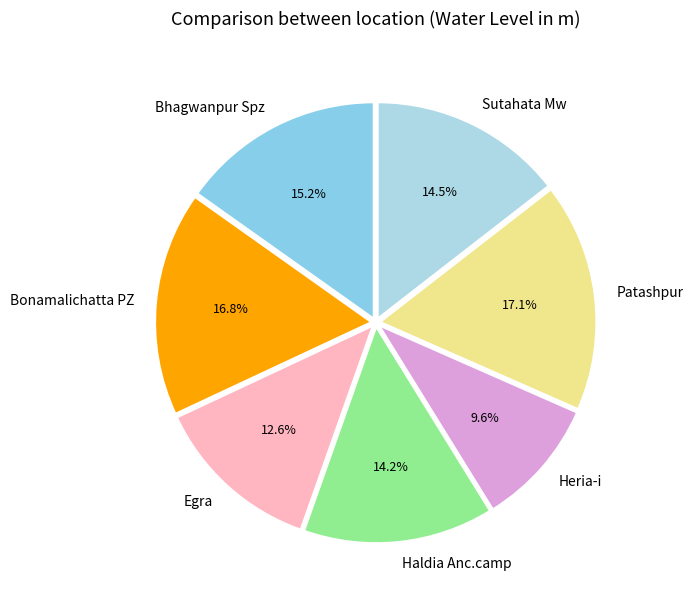

What portion of the pie excludes Egra?

87.4%